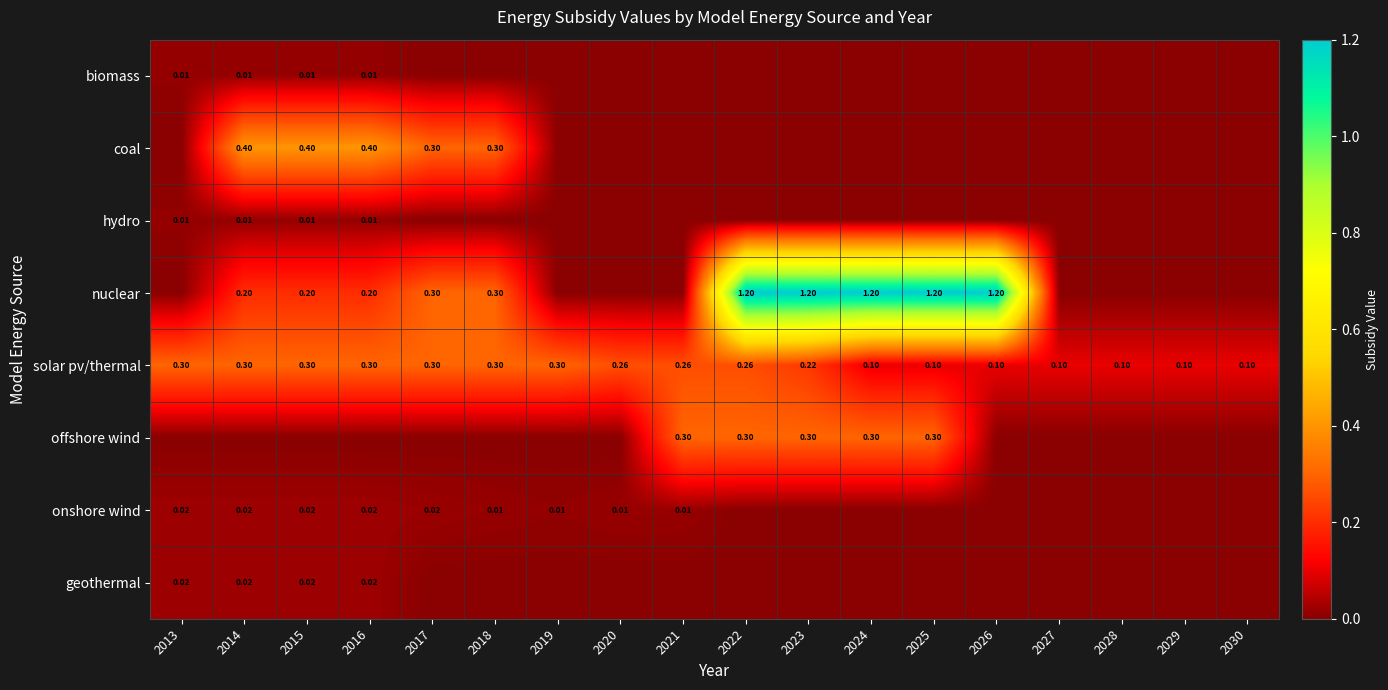

Is the value of offshore wind at 2022 greater than the value of coal at 2014?

No